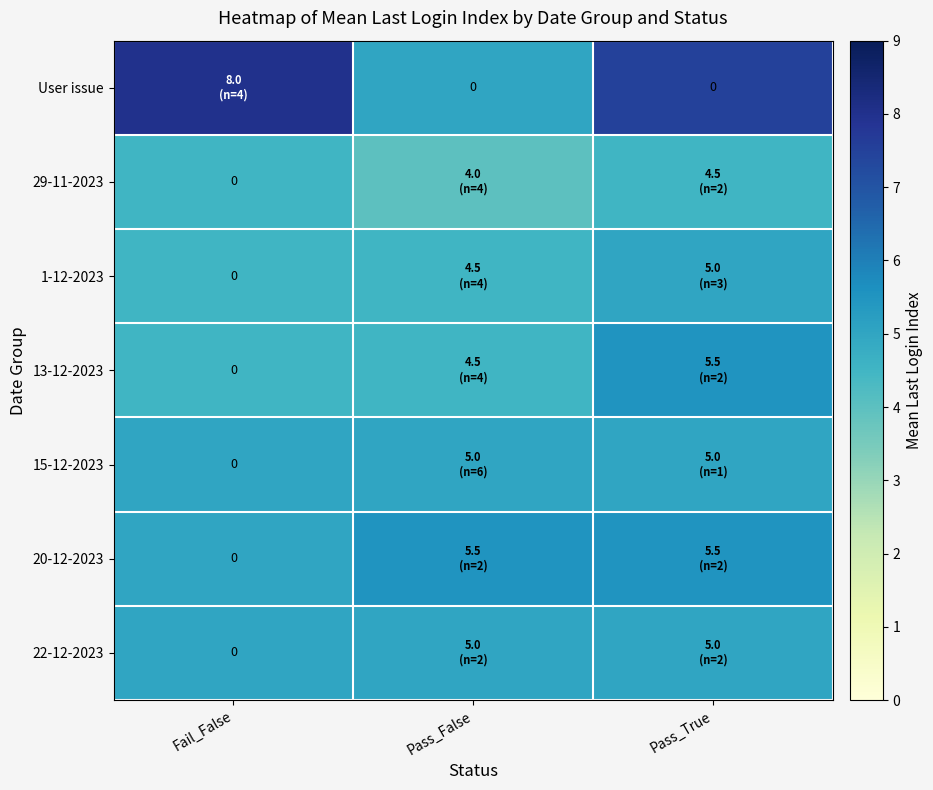

Rank the series at Pass_True from highest to lowest value.

User issue, 13-12-2023, 20-12-2023, 1-12-2023, 15-12-2023, 22-12-2023, 29-11-2023